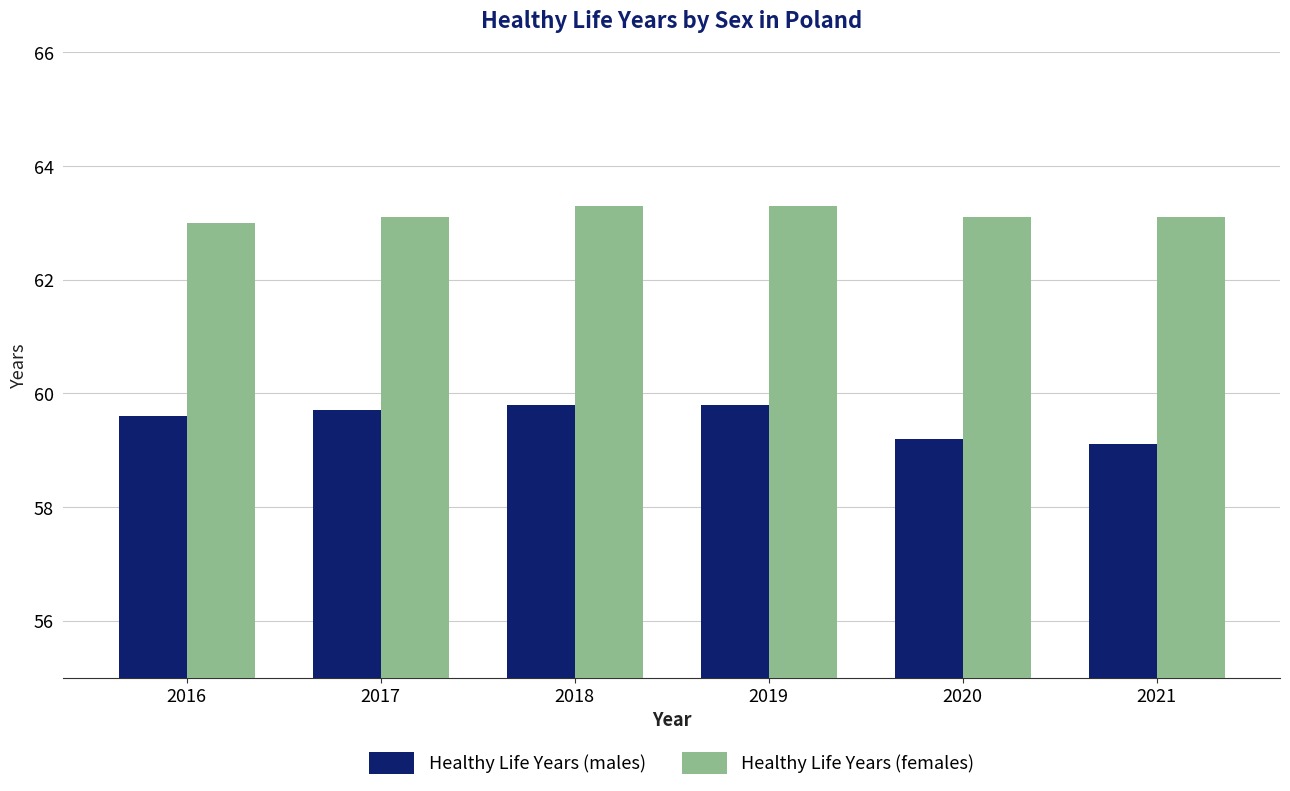

What is the highest value of the Healthy Life Years (females) series?

63.3